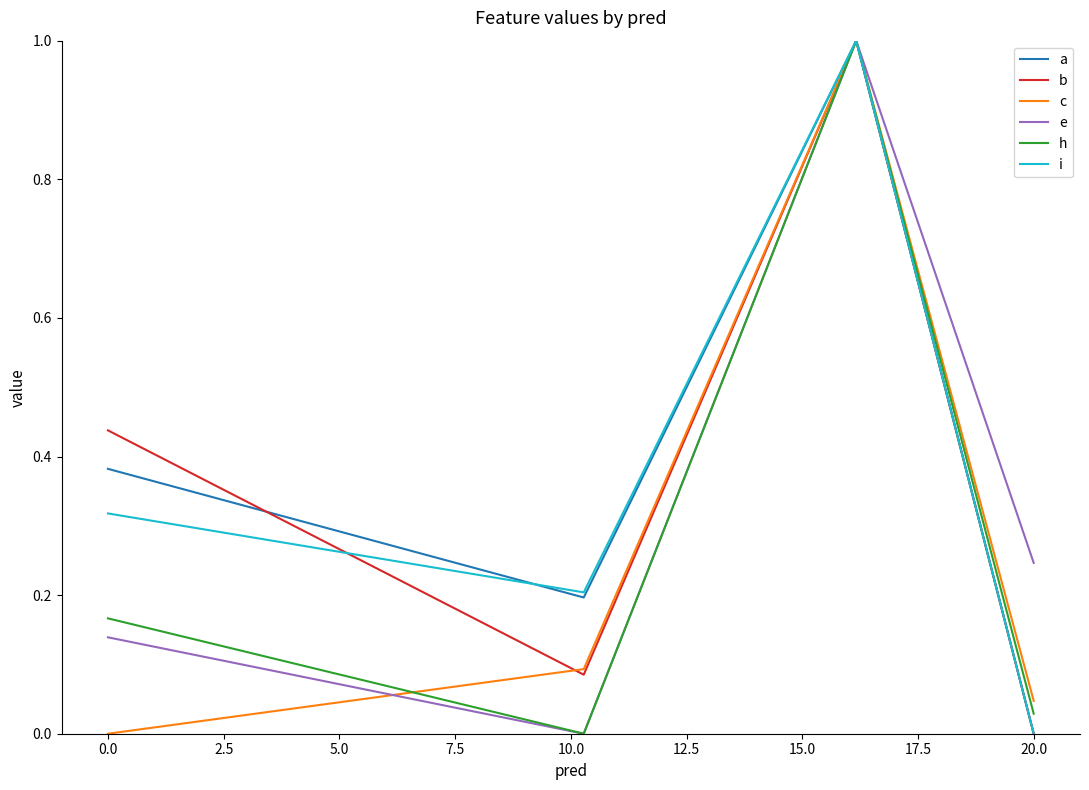

Is it true that b equals -0.7 at 20.0?

False